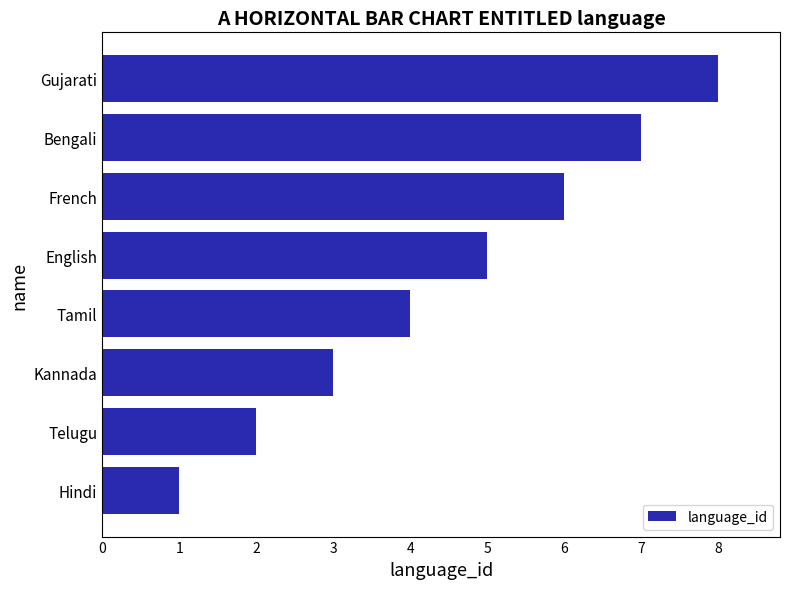

What is the difference between the second highest and minimum values?

6